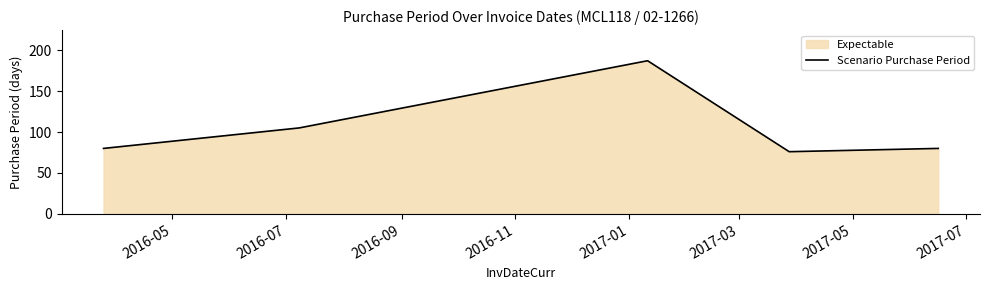

True or false: the data has more than 1 interior local peaks.

False